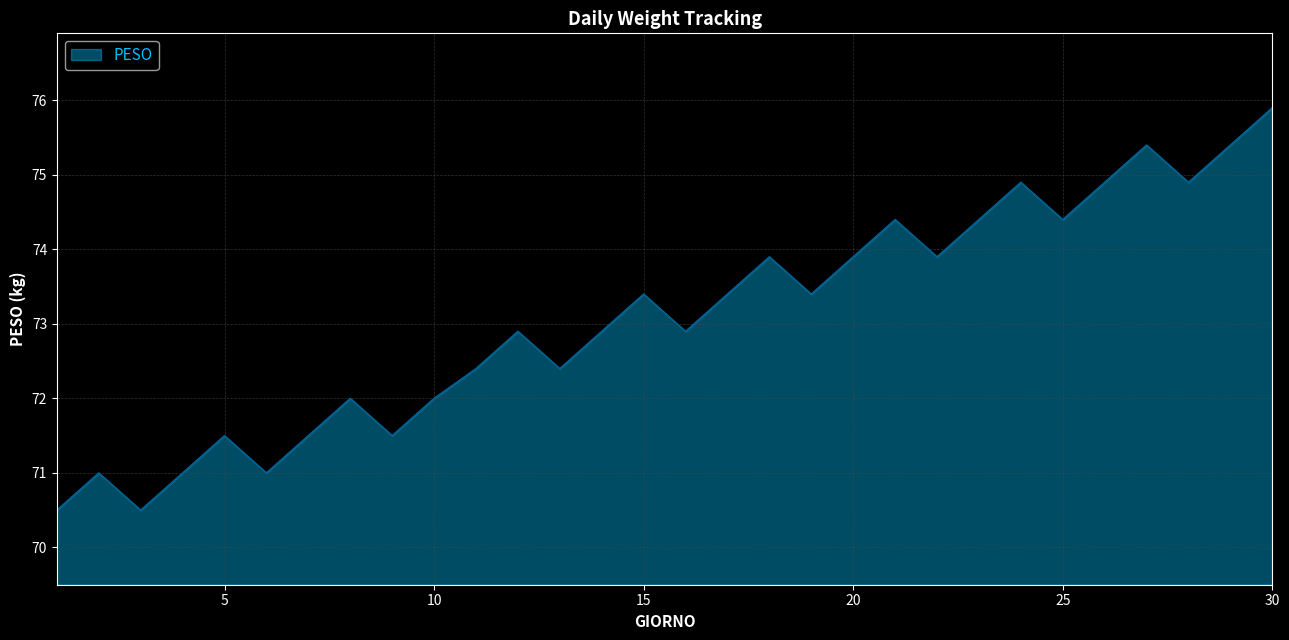

What is the difference between the maximum and minimum values?

5.4